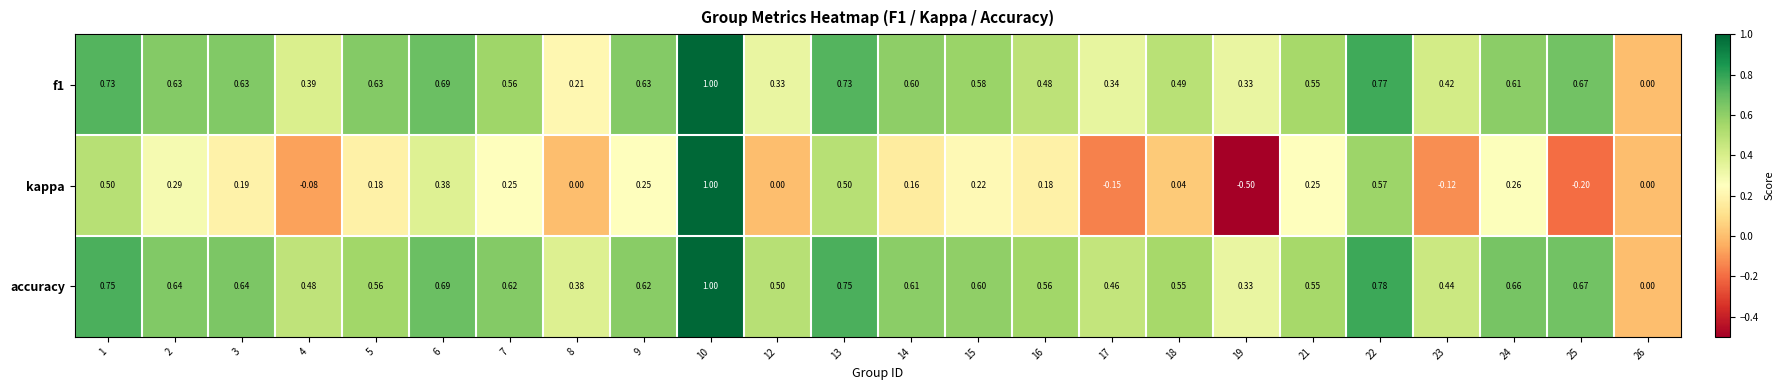

Which series has the largest range (max minus min)?

kappa